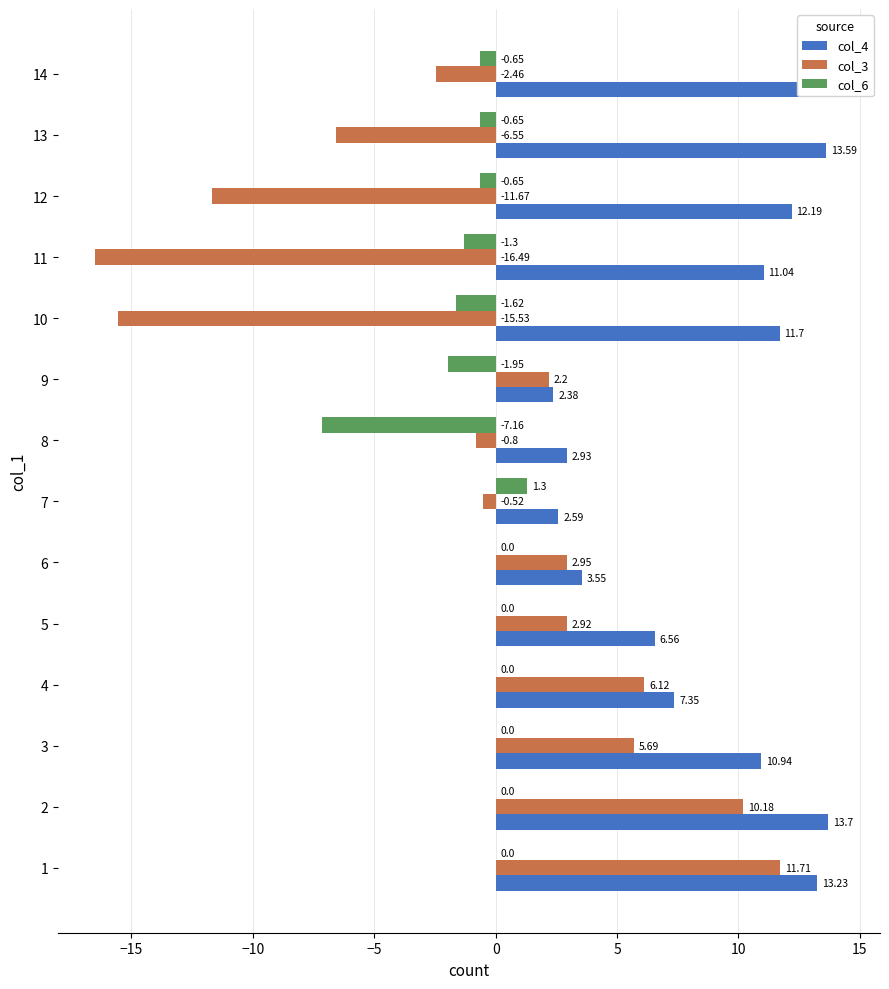

Reading left to right, what are all the values shown in this chart?

col_4: 13.2	13.7	10.9	7.4	6.6	3.6	2.6	2.9	2.4	11.7	11.0	12.2	13.6	14.3
col_3: 11.7	10.2	5.7	6.1	2.9	2.9	-0.5	-0.8	2.2	-15.5	-16.5	-11.7	-6.6	-2.5
col_6: 0.0	0.0	0.0	0.0	0.0	0.0	1.3	-7.2	-1.9	-1.6	-1.3	-0.6	-0.6	-0.6